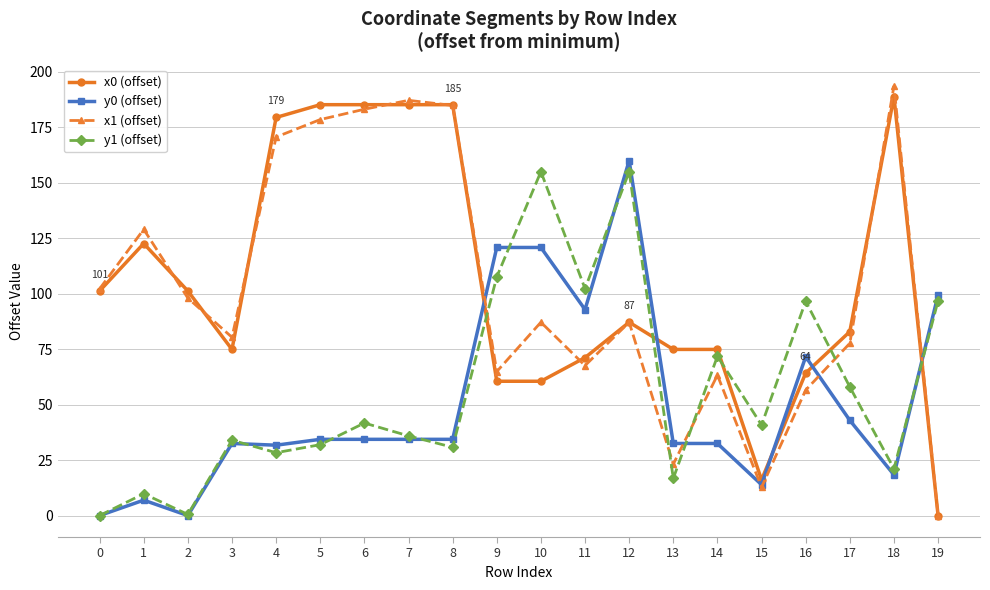

What is the difference between the y1 (offset) values at 11 and 3?

68.3